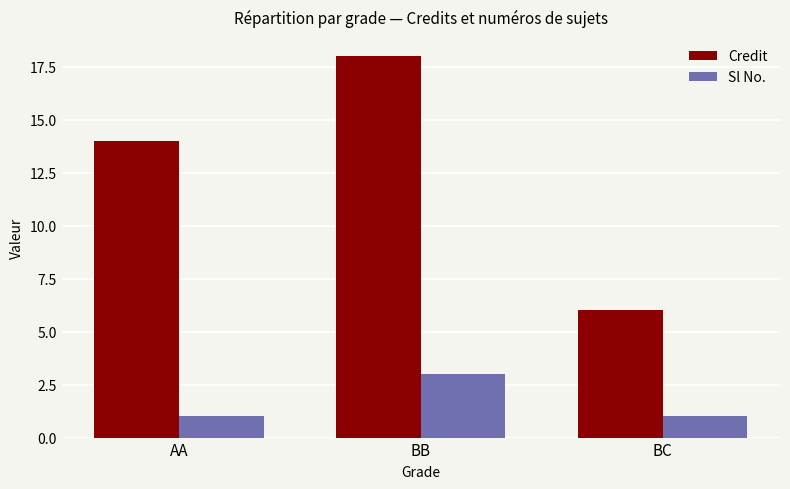

The value of Credit at BC is 6. True or false?

True